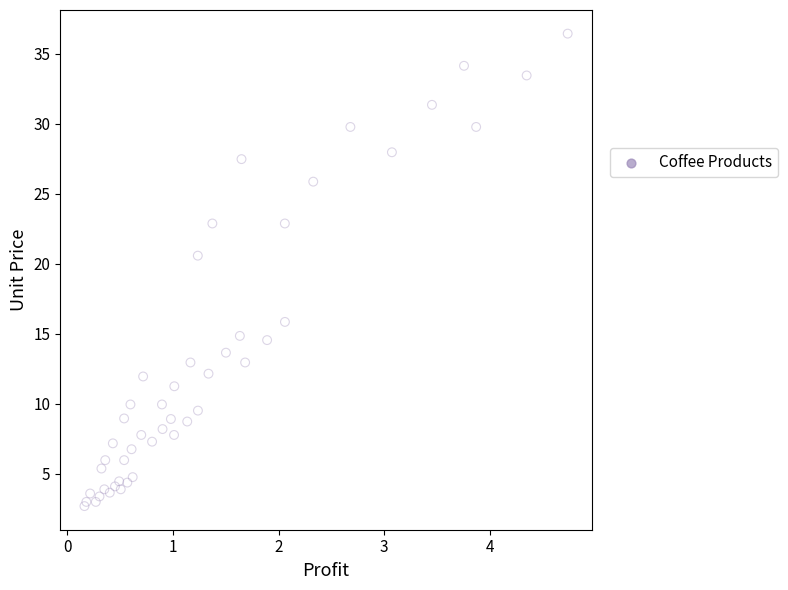

What Y value in the scatter plot is closest to 19?

20.6